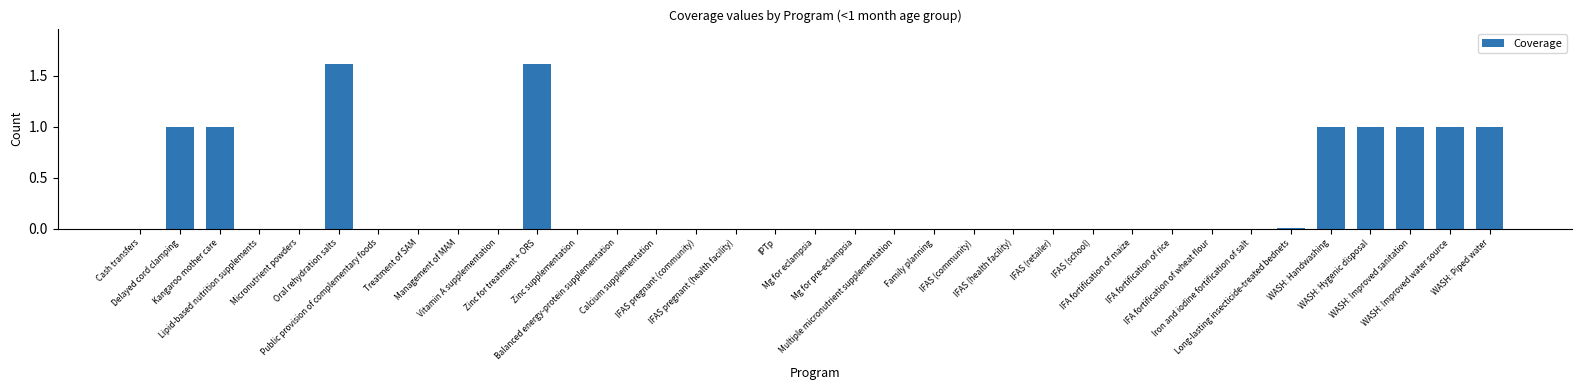

What is the average value?

0.3